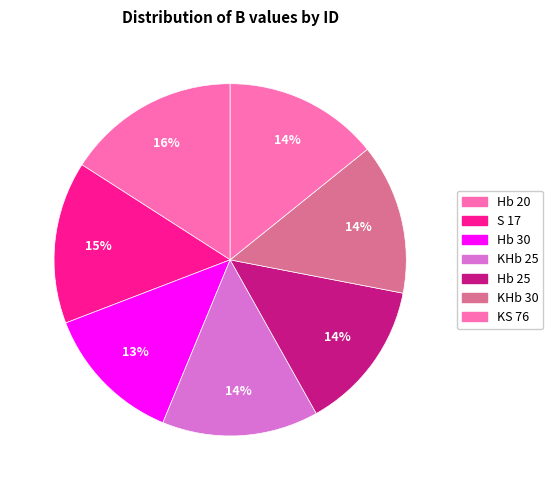

To the nearest percent, what is the average slice percentage?

14%